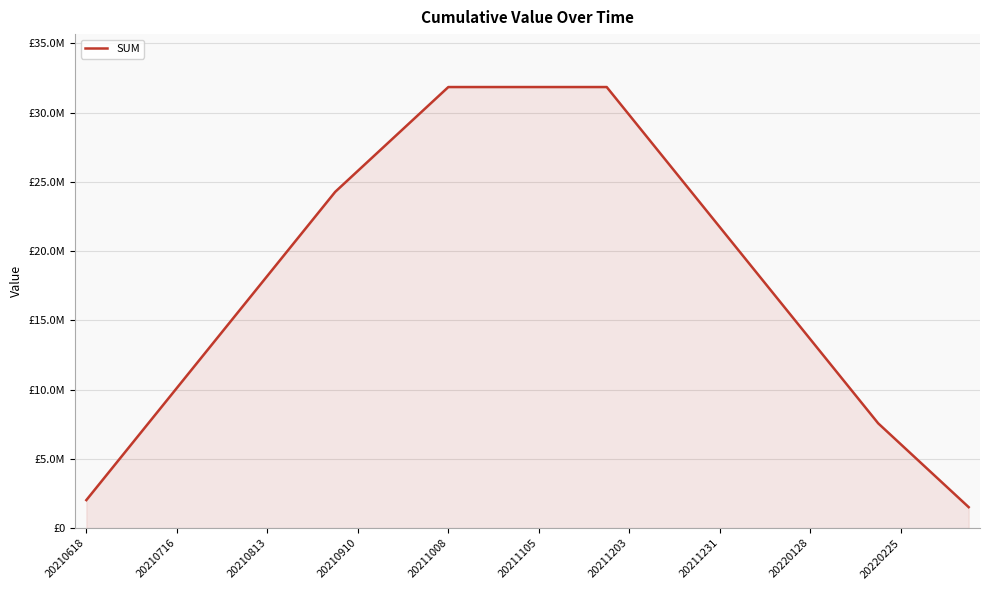

What is the smallest value displayed?

1513058.3